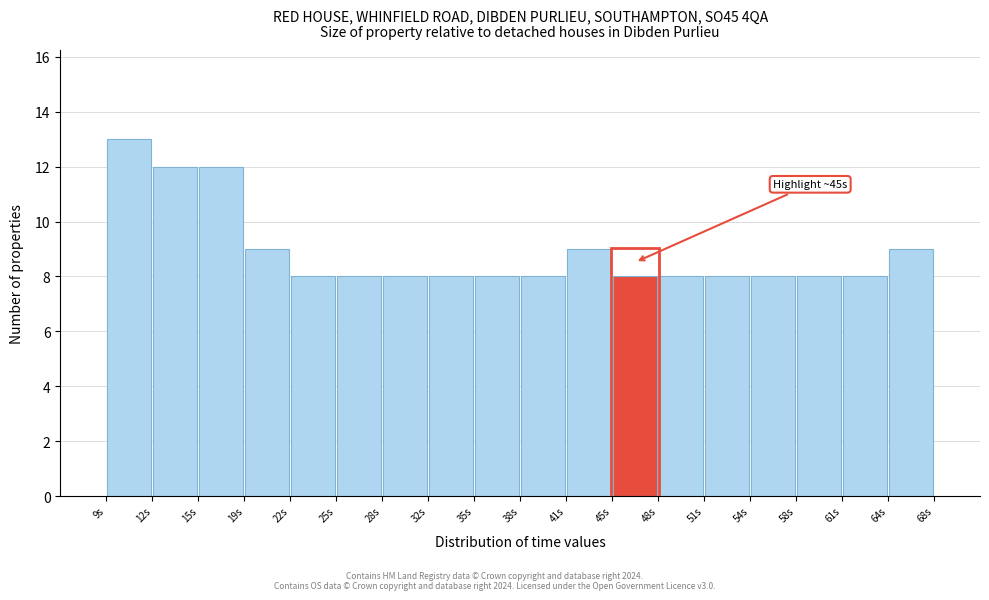

Which range on the x-axis has the tallest bar?

9.0 to 12.0